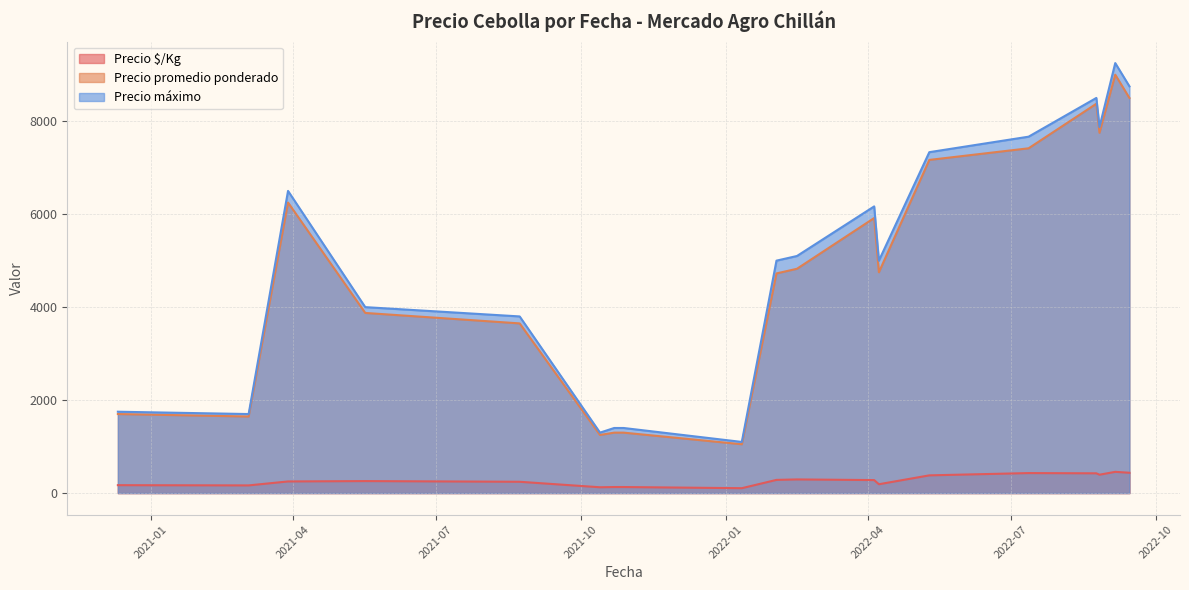

True or false: Precio promedio ponderado and Precio máximo intersect in this chart.

False